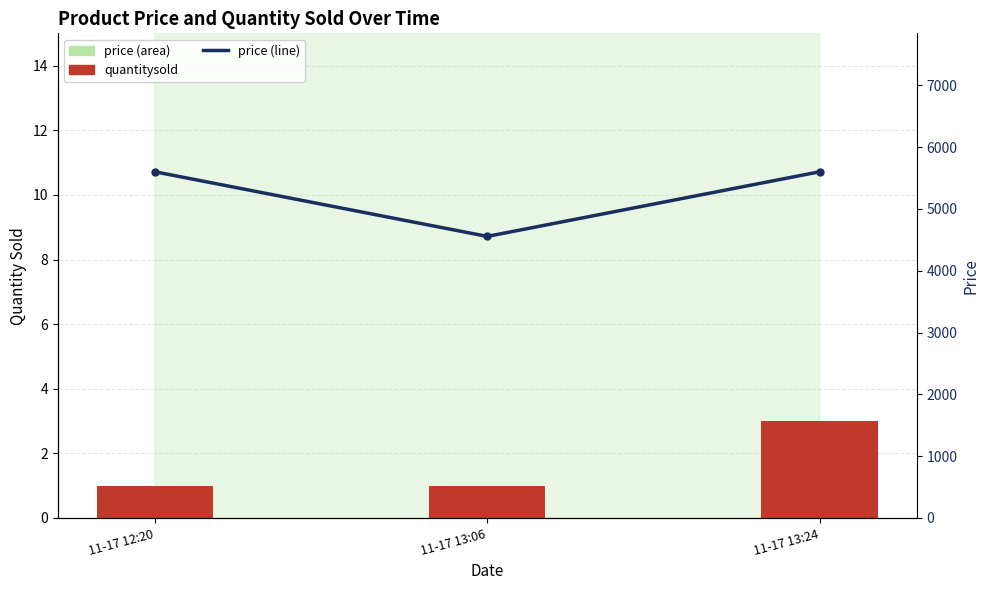

Between 11-17 13:06 and 11-17 13:24, which is larger?

11-17 13:24